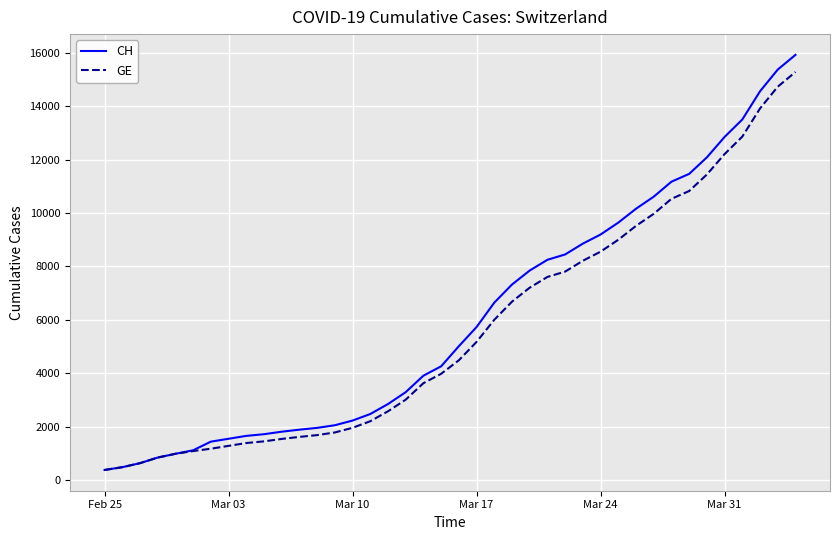

What is the minimum value for GE?

375